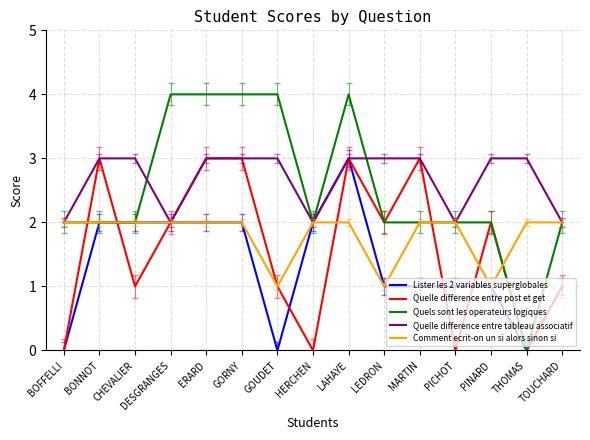

What is the total value across all series at BONNOT?

12